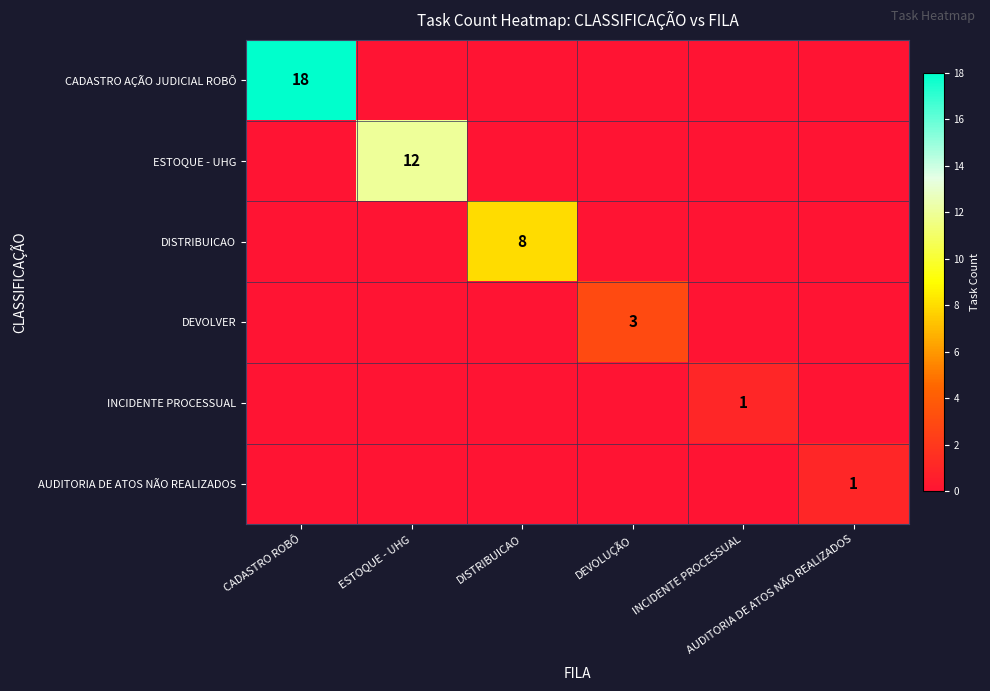

What is the average value of the CADASTRO AÇÃO JUDICIAL ROBÔ series?

3